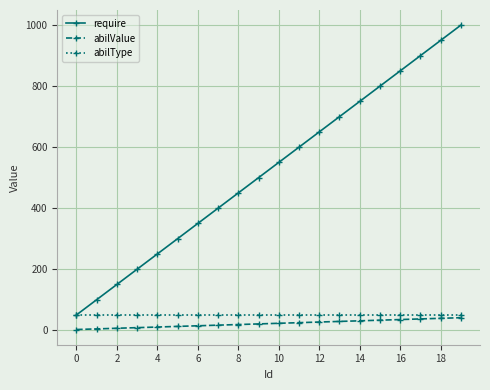

What are all the series names shown in the legend?

require, abilValue, abilType